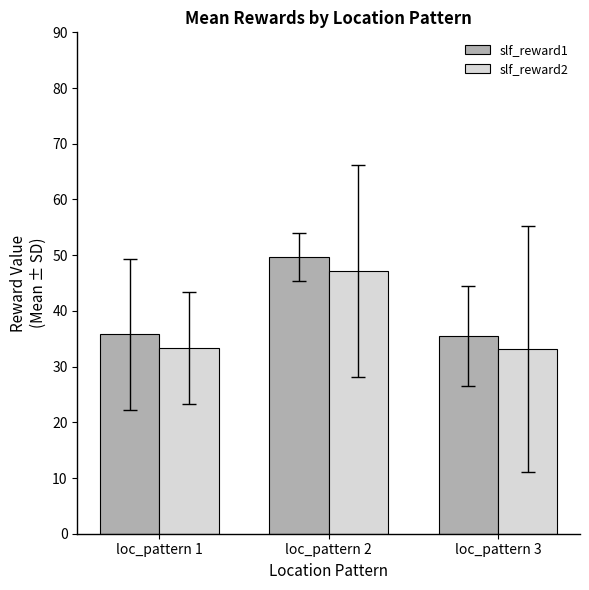

The slf_reward1 series shows 35.5 at loc_pattern 3. True or false?

True